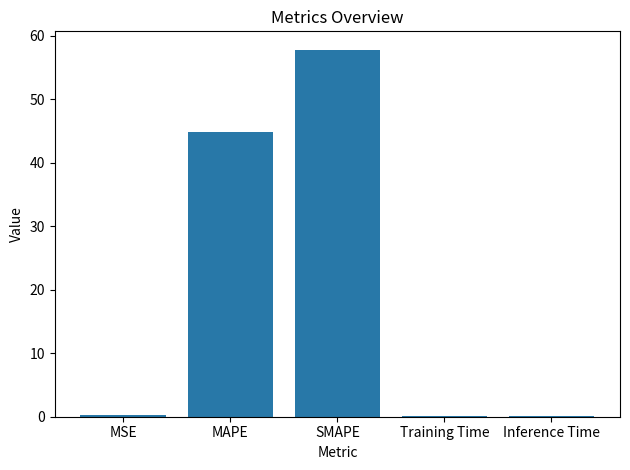

What is the difference between the values at MAPE and SMAPE?

13.0